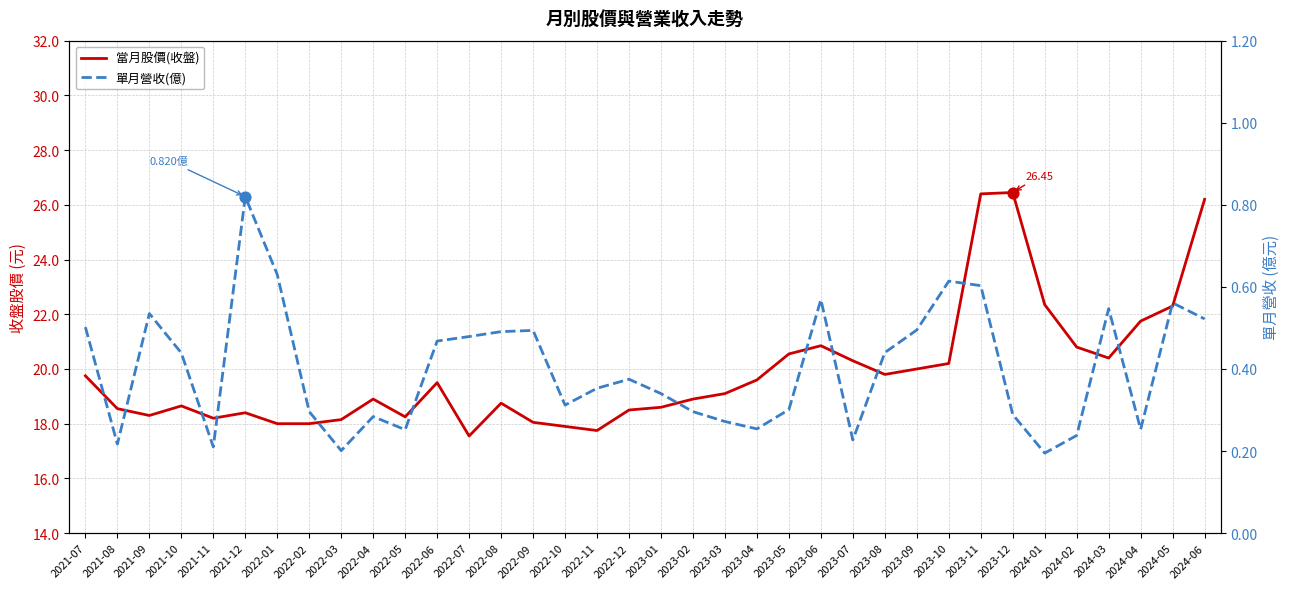

At which category is the sum across all series the highest?

2023-11